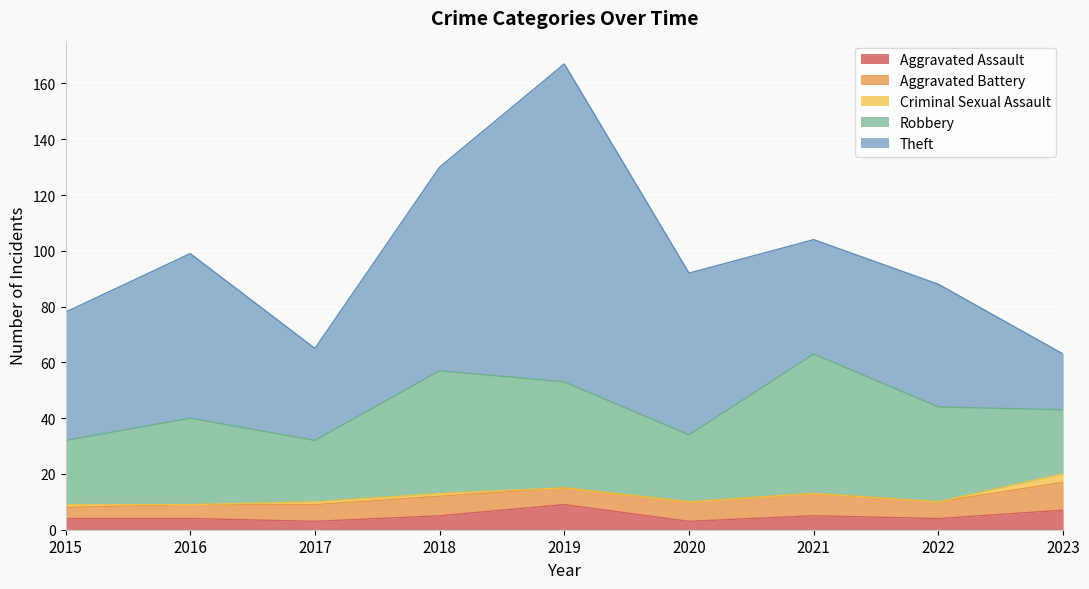

What is the difference between the maximum and second lowest values in the Aggravated Battery series?

5